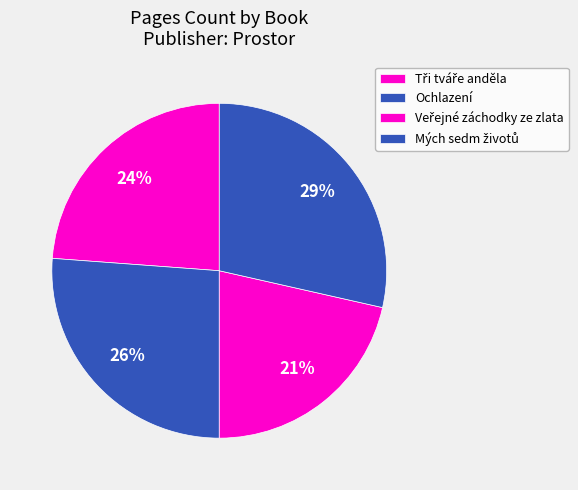

Count the number of slices in the pie.

4